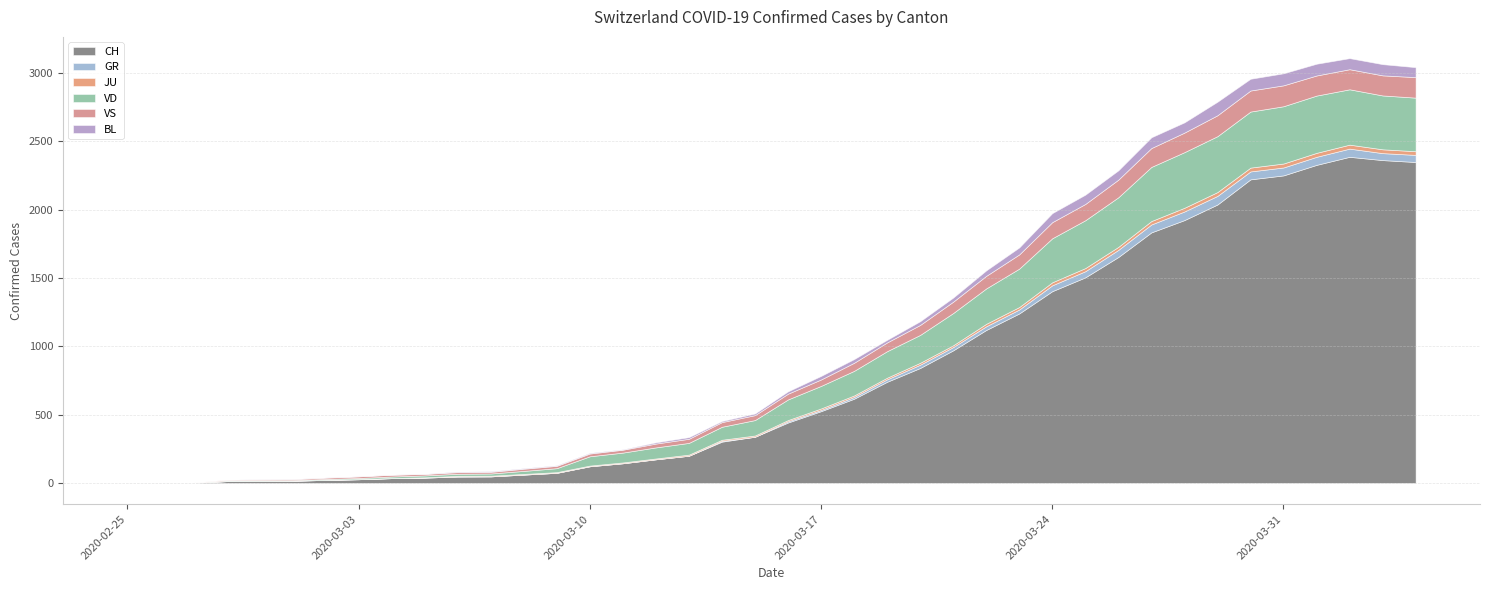

What position from the right is 2020-03-09?

27